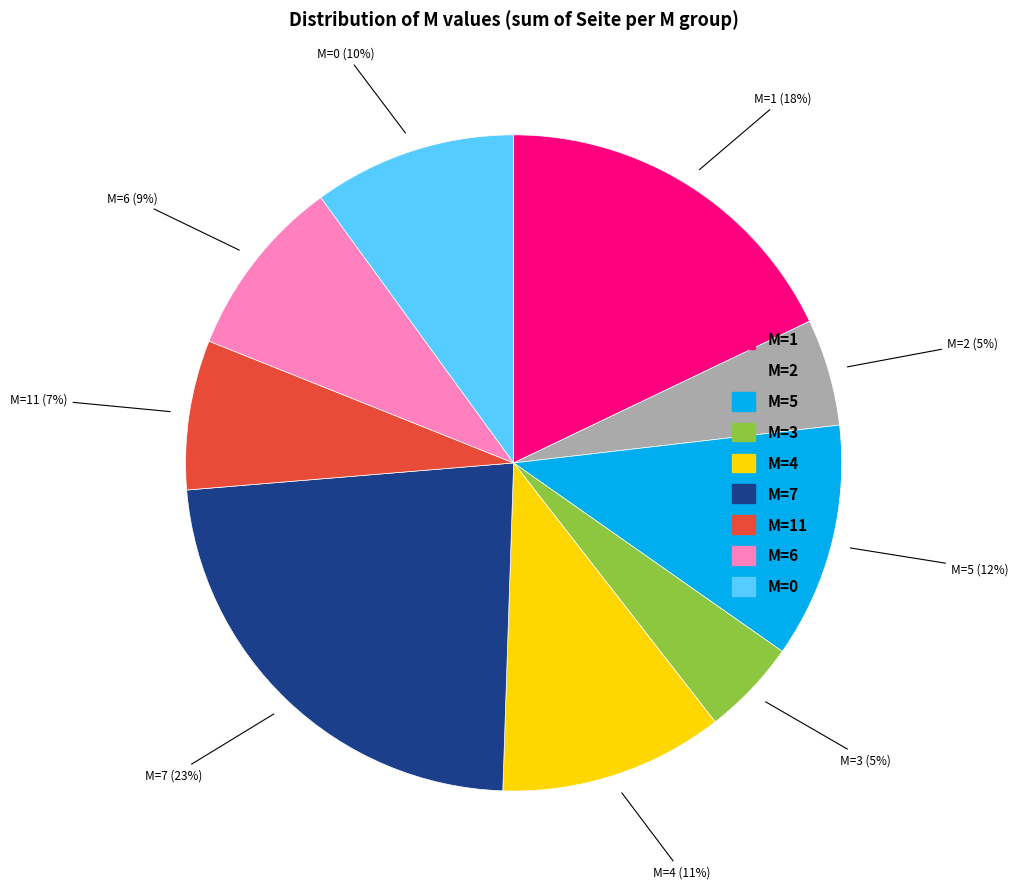

What is the largest slice in the pie chart?

M=7